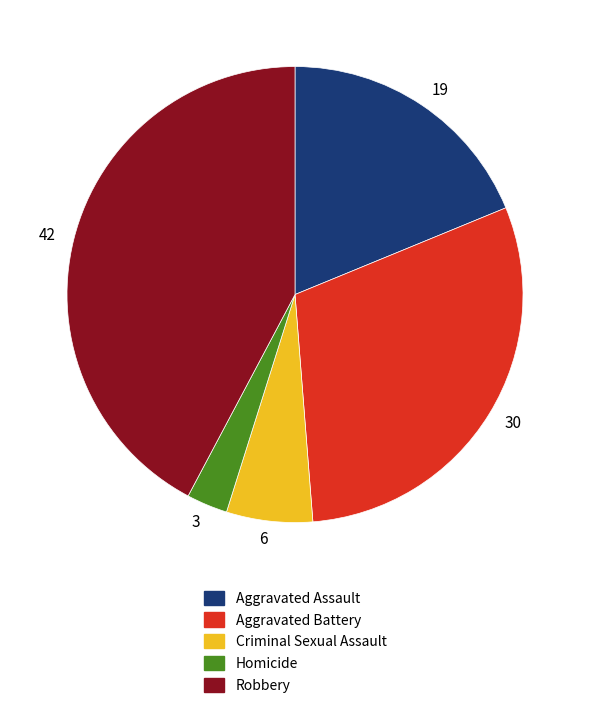

Rank the categories by value from highest to lowest.

42, 30, 19, 6, 3